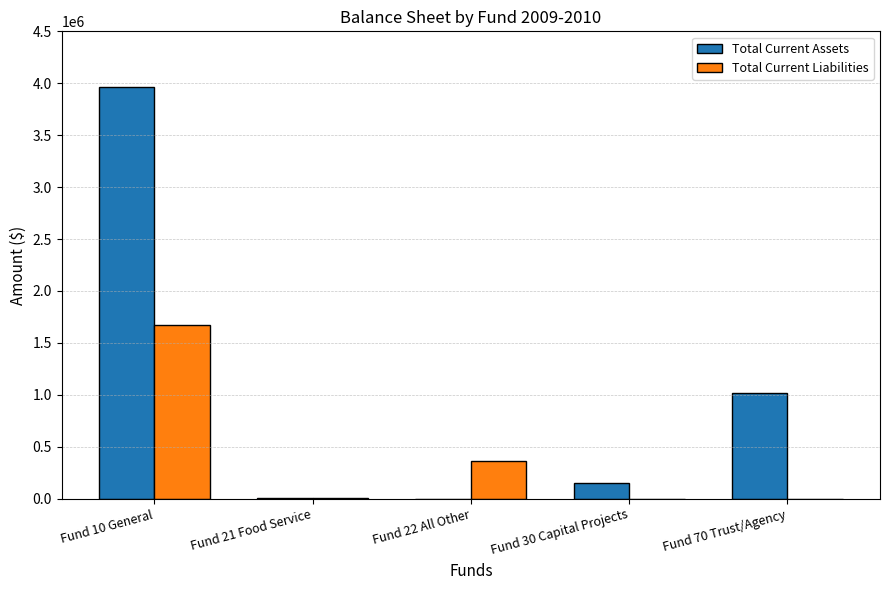

Which series changed the most between Fund 10 General and Fund 70 Trust/Agency?

Total Current Assets